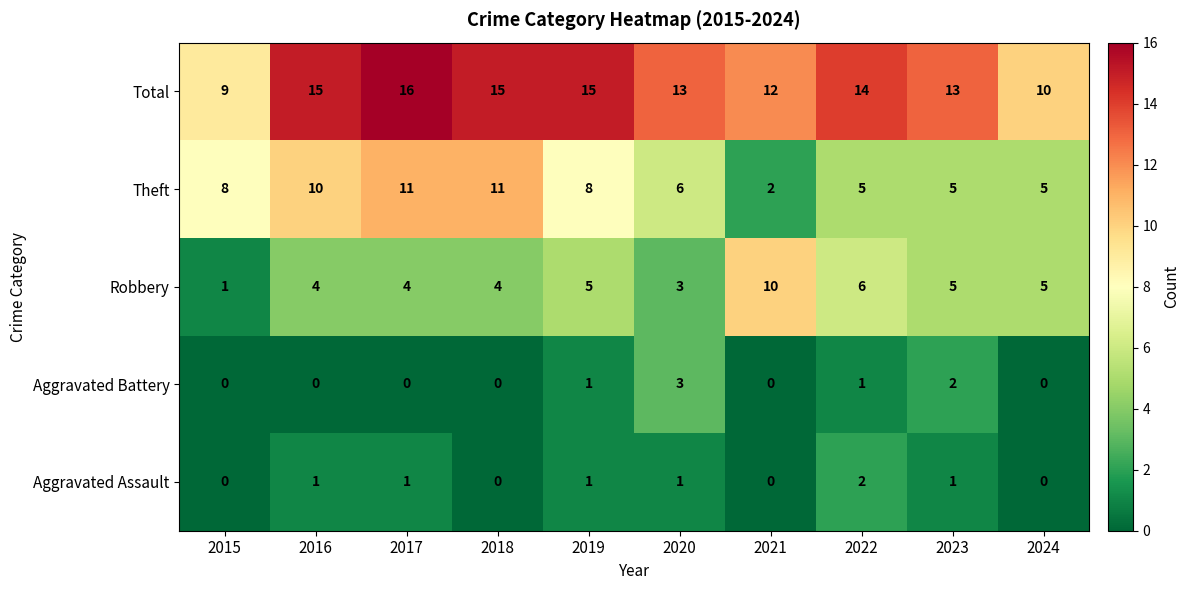

Which series changed the most between 2019 and 2023?

Theft